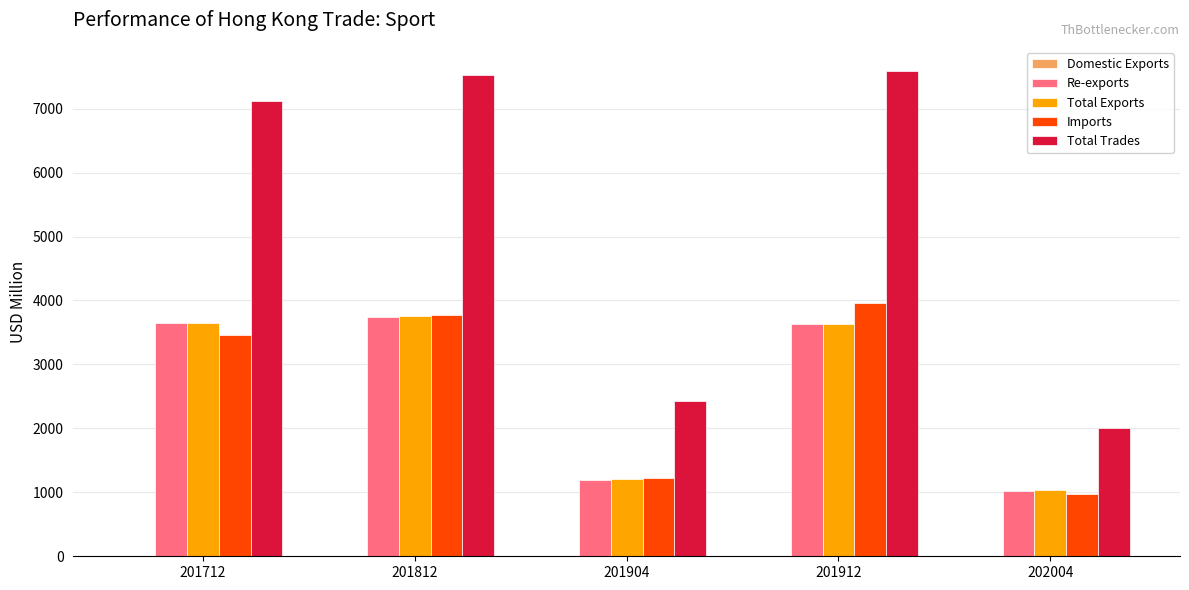

How many groups of bars are there?

5